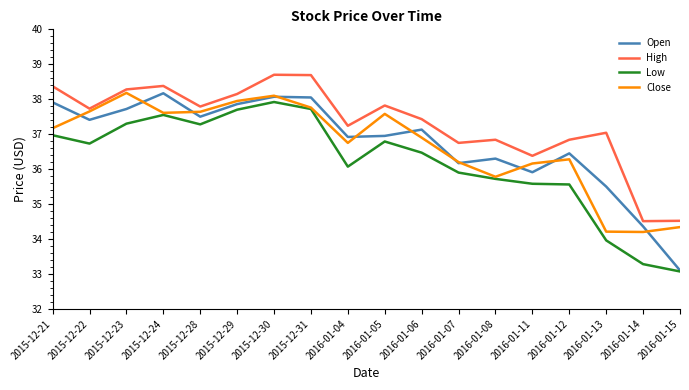

Which series has the widest spread of values?

Open